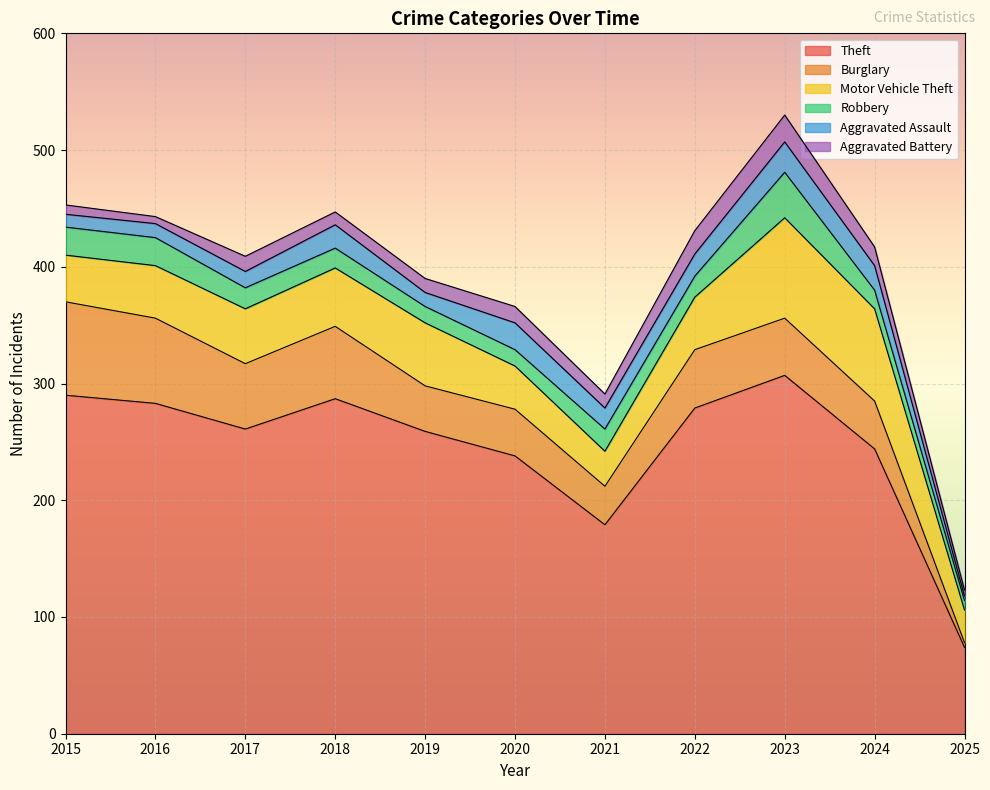

What is the highest value of the Theft series?

307